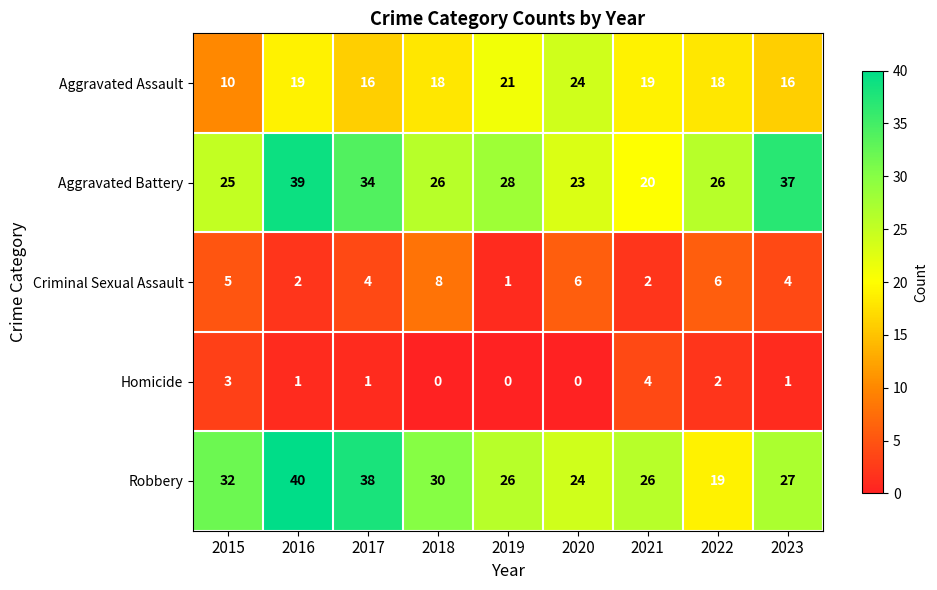

Is it true that Aggravated Assault equals 2 at 2015?

False